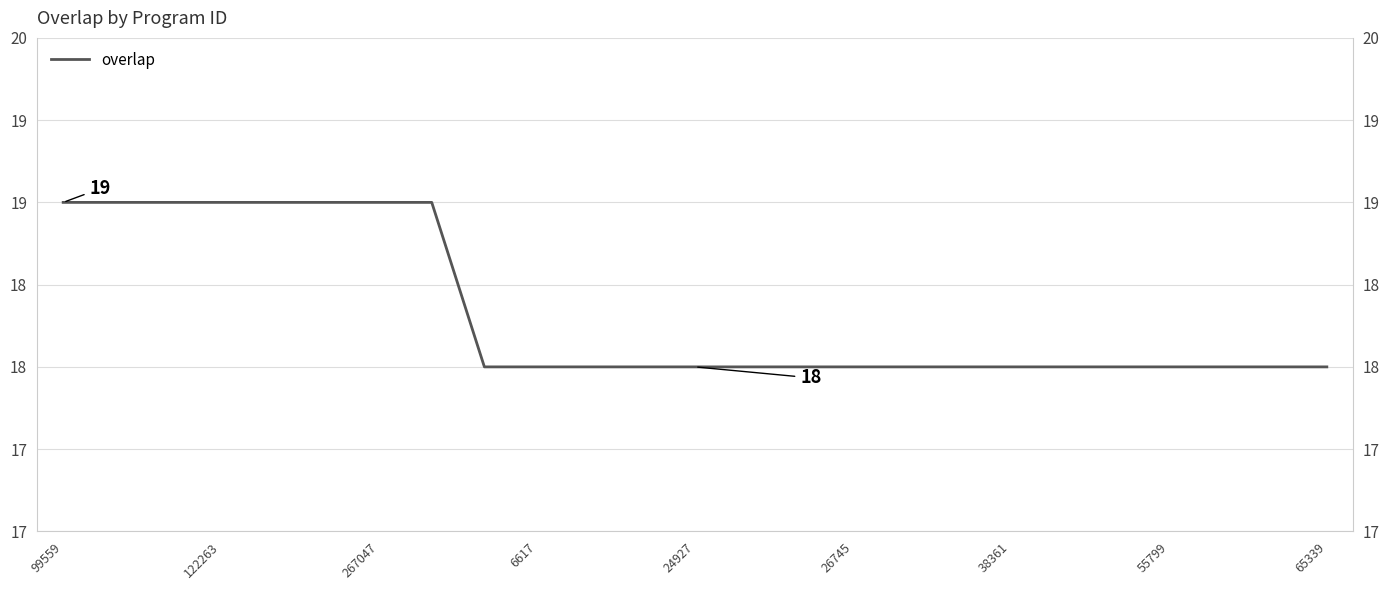

What is the label of the 2nd point from the right?

23